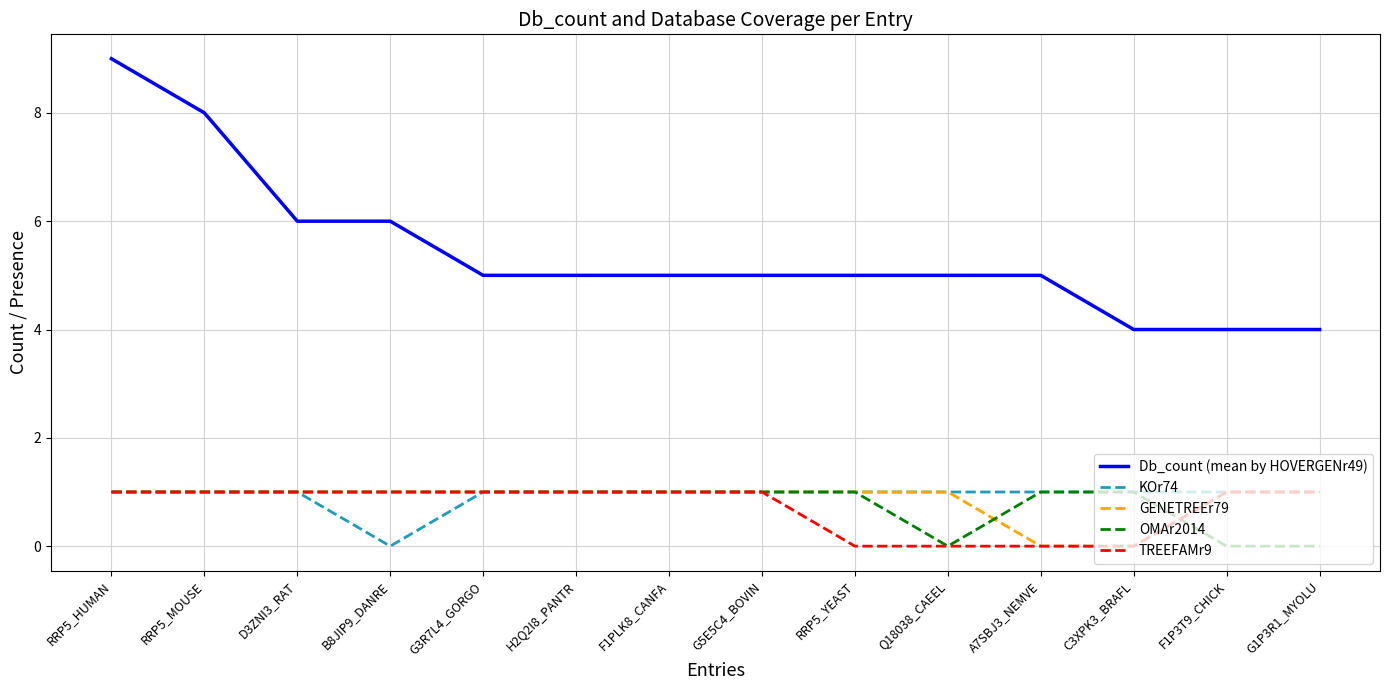

Which series ends up on top after the final intersection of OMAr2014 and GENETREEr79?

GENETREEr79